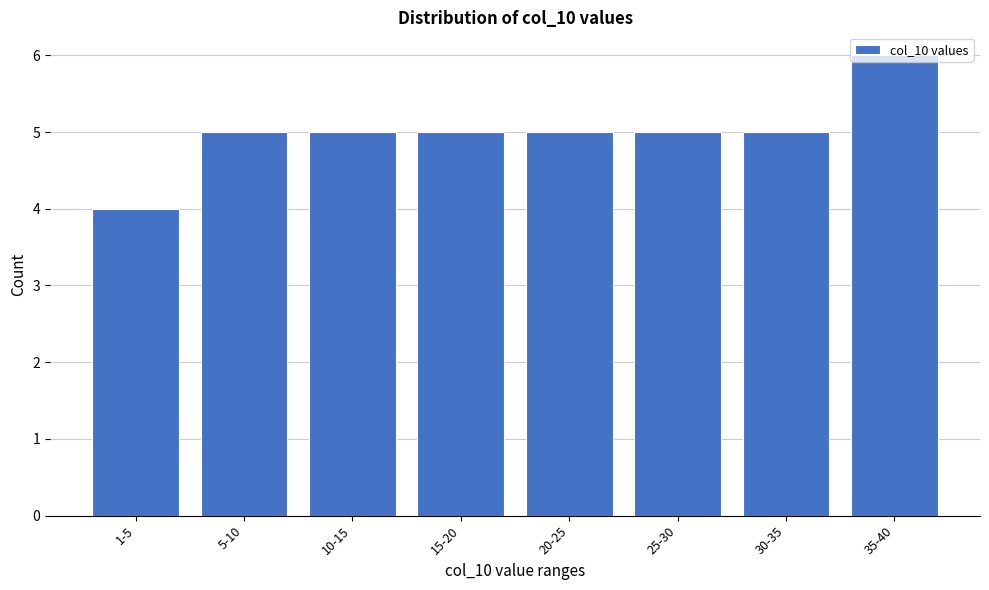

What position from the right is 1-5?

8